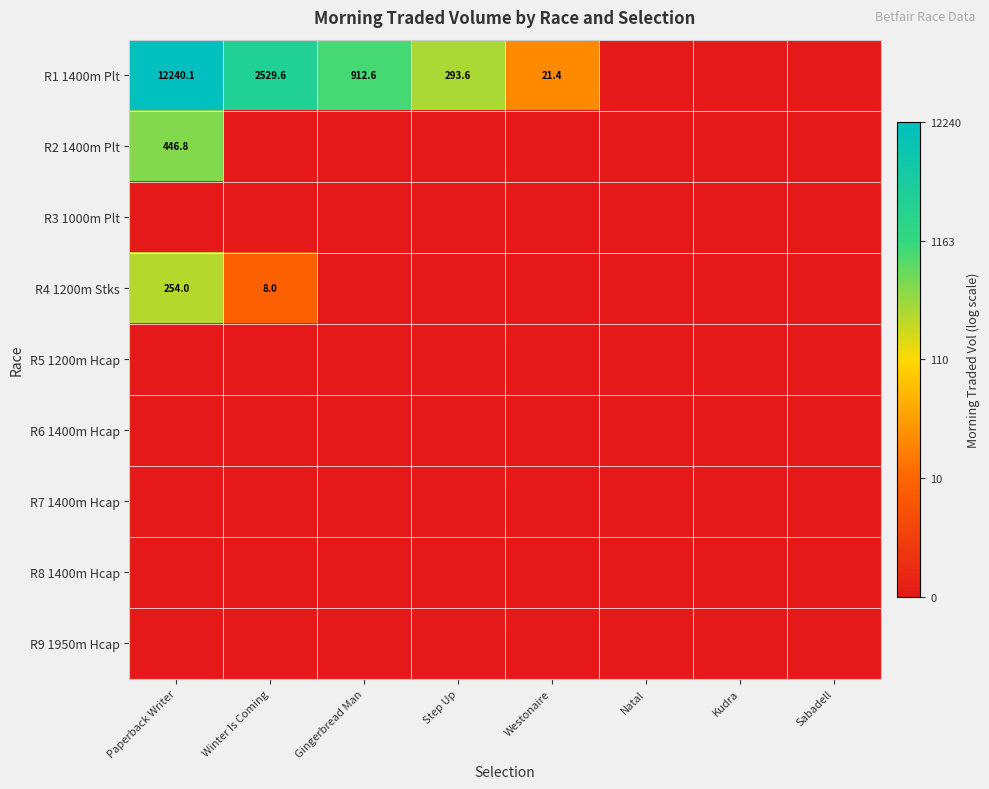

The value of R4 1200m Stks at Natal is 1.8. True or false?

False